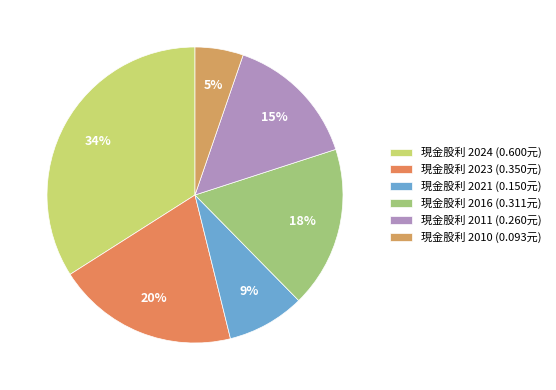

How many segments does this pie chart have?

6